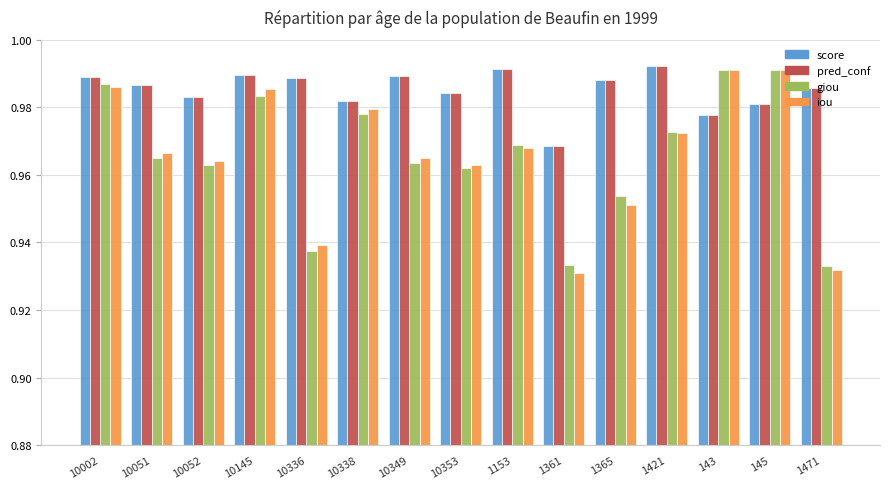

What is the difference between the maximum and minimum values in the iou series?

0.1